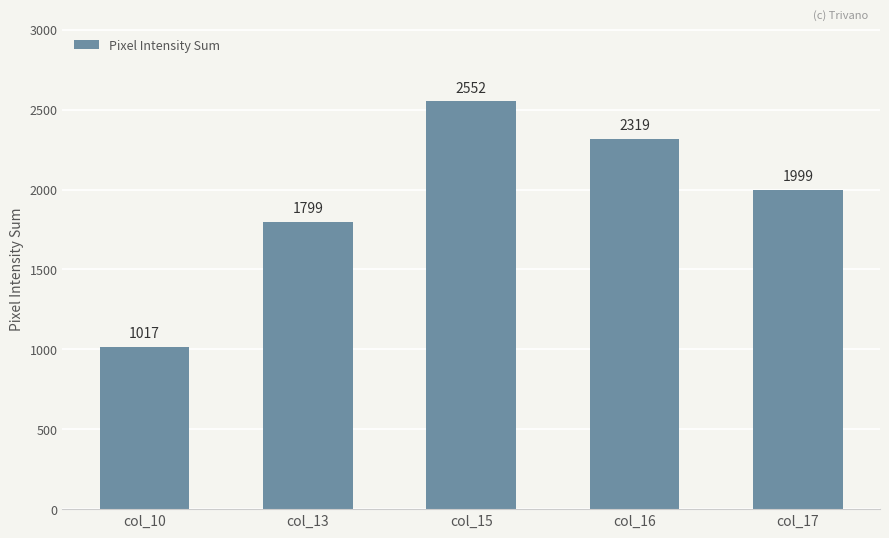

How many bars are there in total?

5